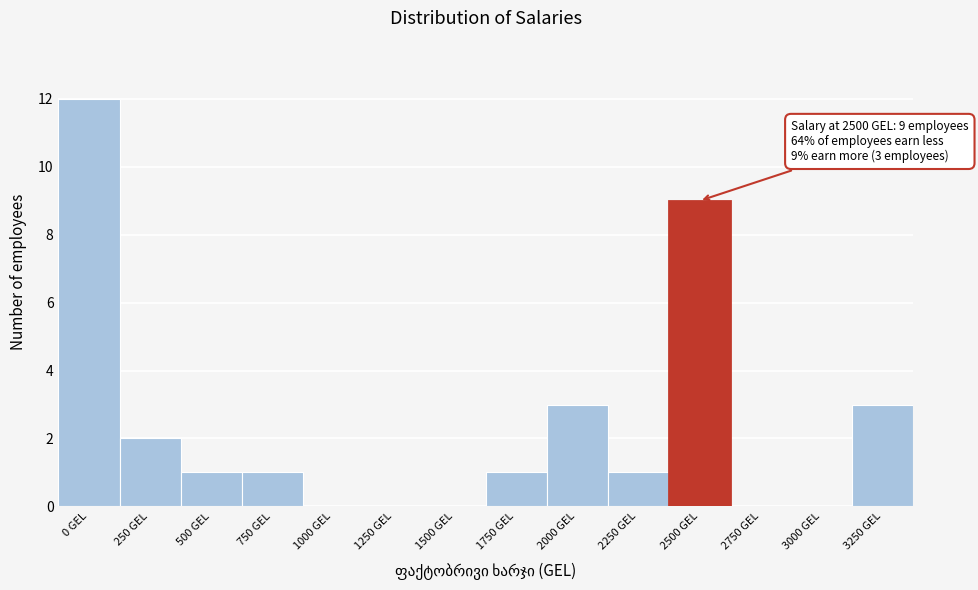

Reading right to left, list all the values displayed in this chart.

3250 GEL=3	3000 GEL=0	2750 GEL=0	2500 GEL=9	2250 GEL=1	2000 GEL=3	1750 GEL=1	1500 GEL=0	1250 GEL=0	1000 GEL=0	750 GEL=1	500 GEL=1	250 GEL=2	0 GEL=12